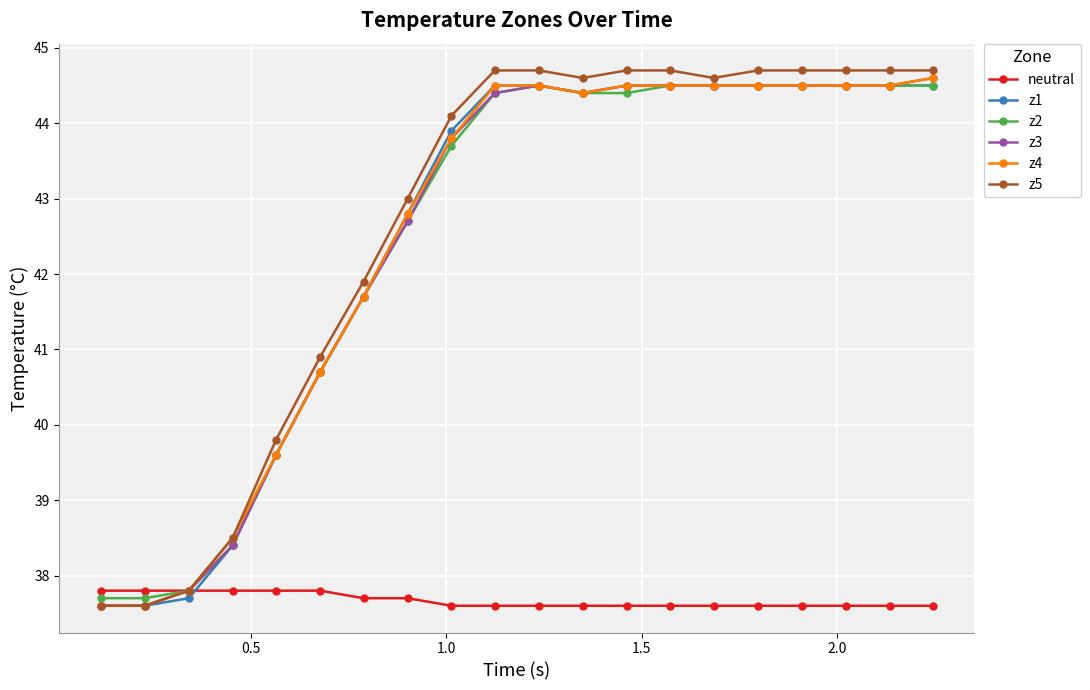

How many lines are shown in the chart?

6